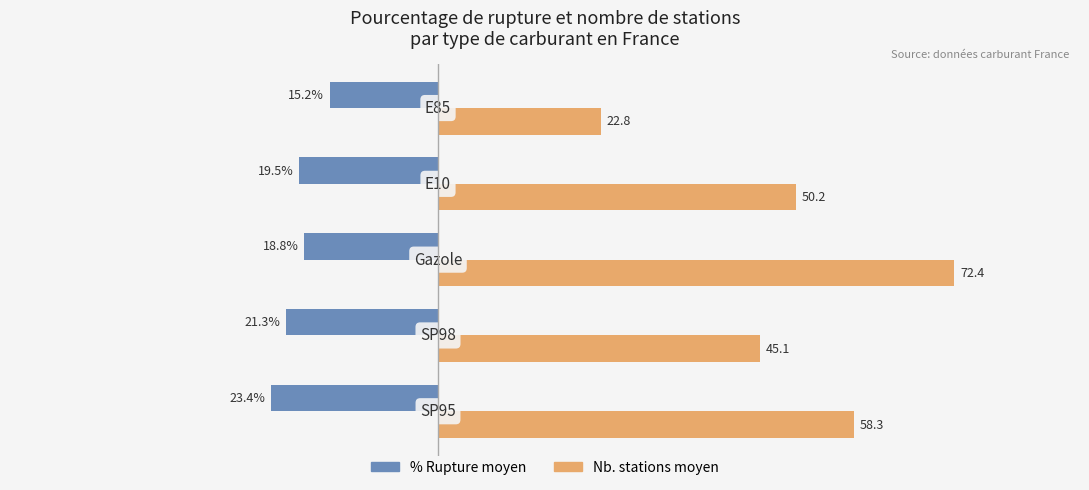

Which series has the largest total across all categories?

Nb. stations moyen